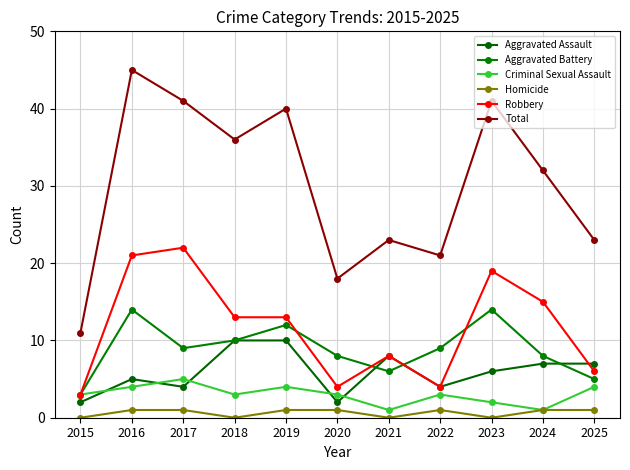

How many data points does each series have?

11